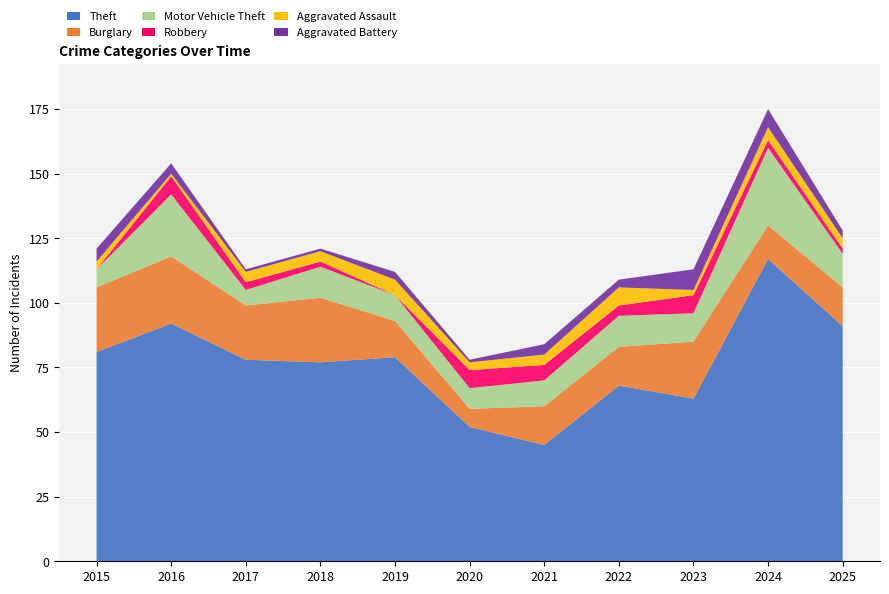

Reading left to right, list all the values displayed in this chart.

Theft: 81	92	78	77	79	52	45	68	63	117	91
Burglary: 25	26	21	25	14	7	15	15	22	13	15
Motor Vehicle Theft: 7	24	6	12	10	8	10	12	11	30	13
Robbery: 0	7	3	2	0	7	6	4	7	3	2
Aggravated Assault: 3	1	4	4	6	3	4	7	2	5	4
Aggravated Battery: 5	4	1	1	3	1	4	3	8	7	3